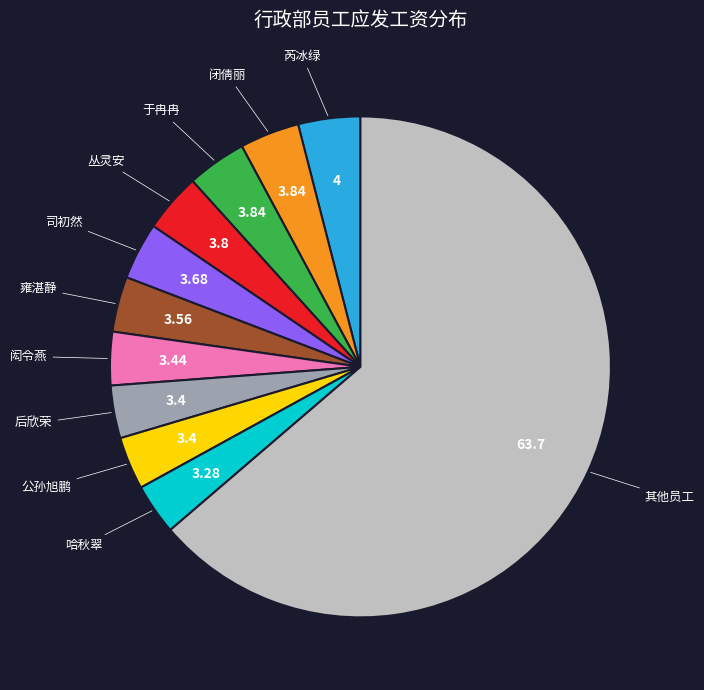

Is there a majority slice in this chart?

Yes